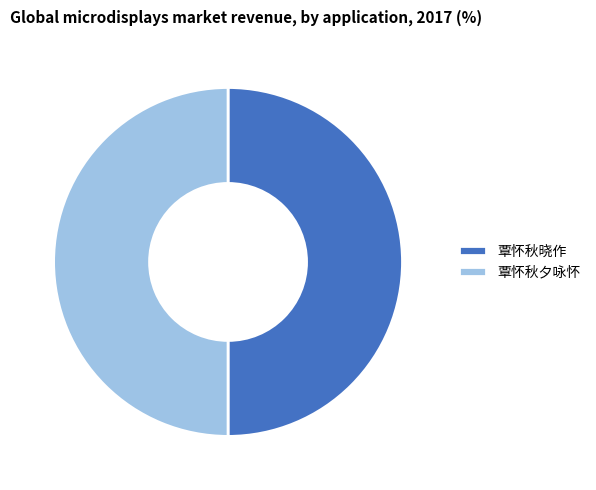

True or false: 覃怀秋夕咏怀 accounts for 64% of the total.

False